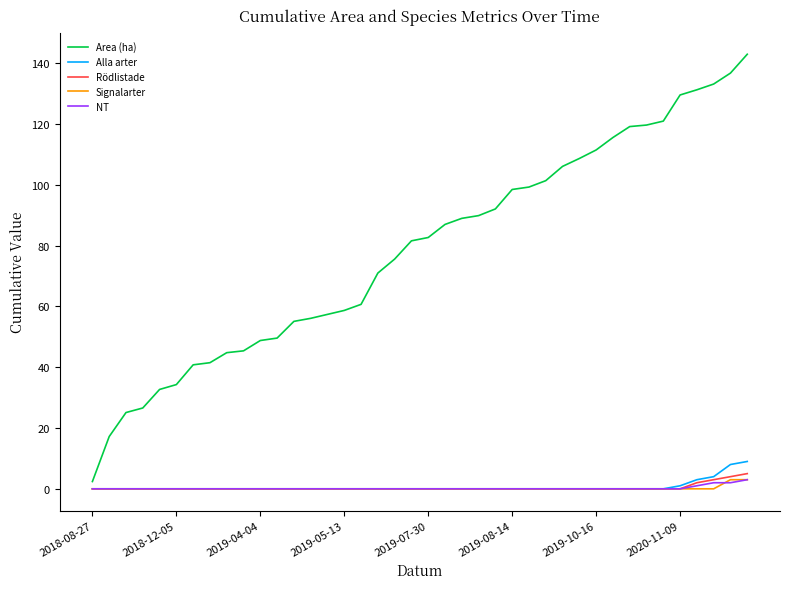

Which series has the widest spread of values?

Area (ha)